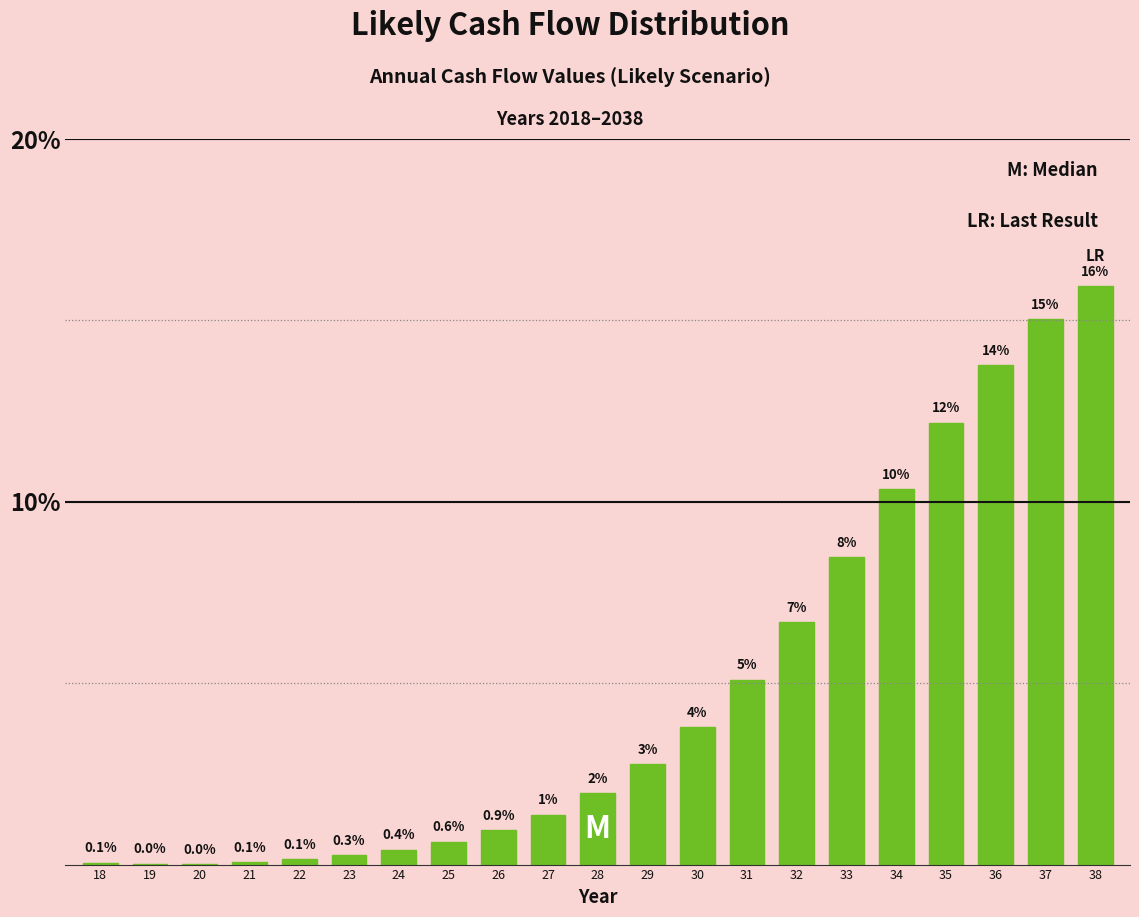

At which category does the chart reach its peak across all series?

38